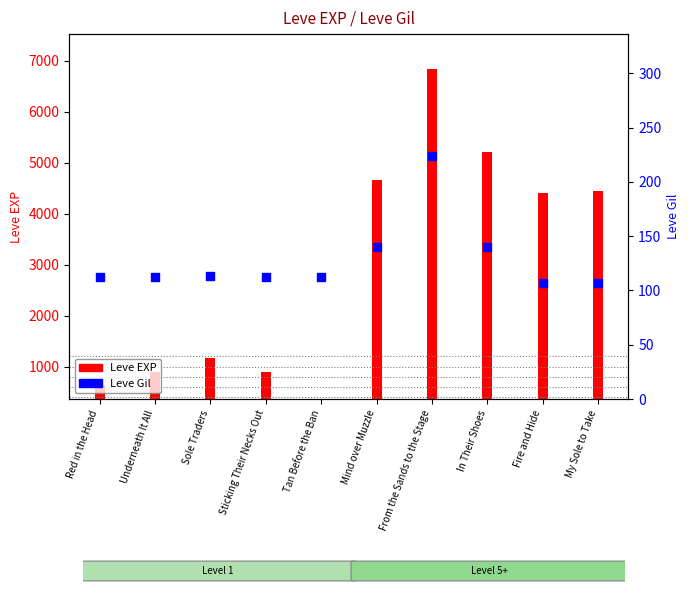

Which has a higher value, Underneath It All or Sole Traders?

Sole Traders